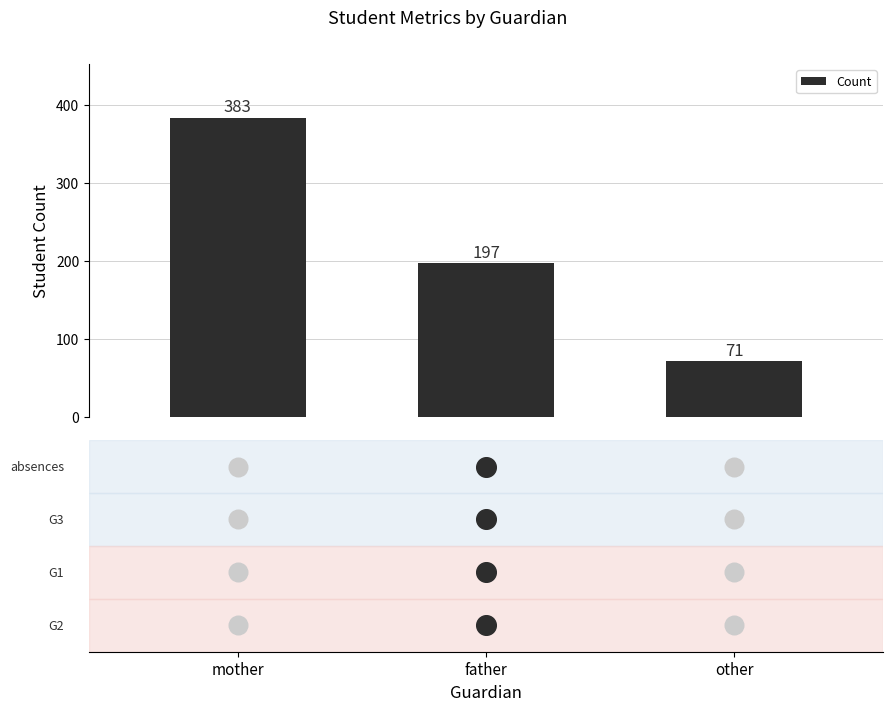

Between mother and father, which is larger?

mother